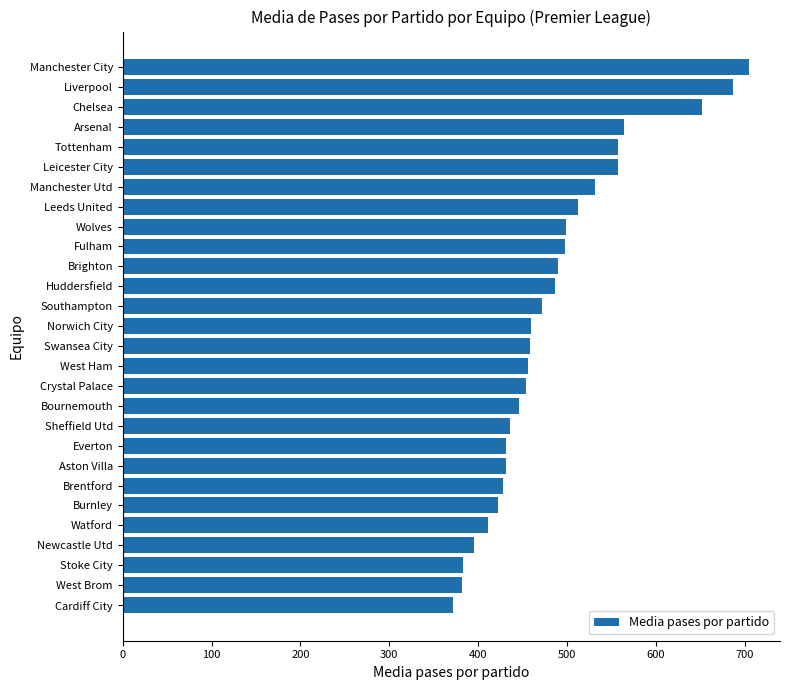

True or false: the data shows 344.5 at Wolves.

False